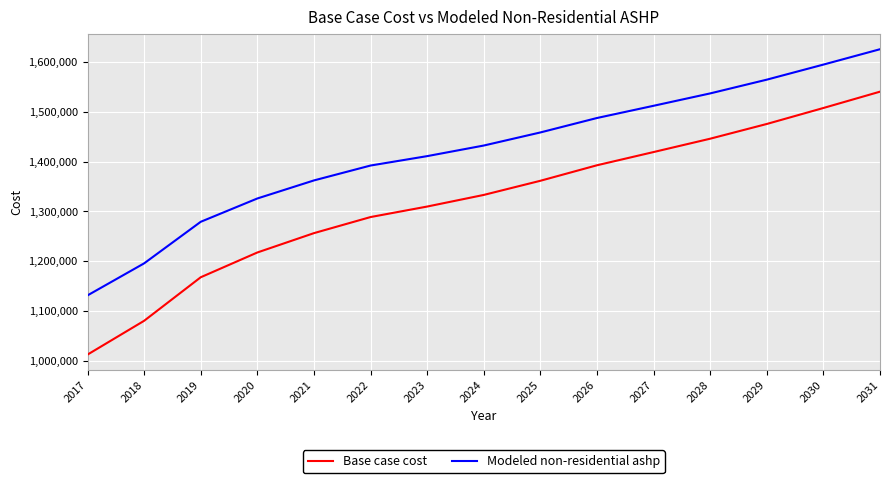

True or false: Modeled non-residential ashp and Base case cost intersect in this chart.

False